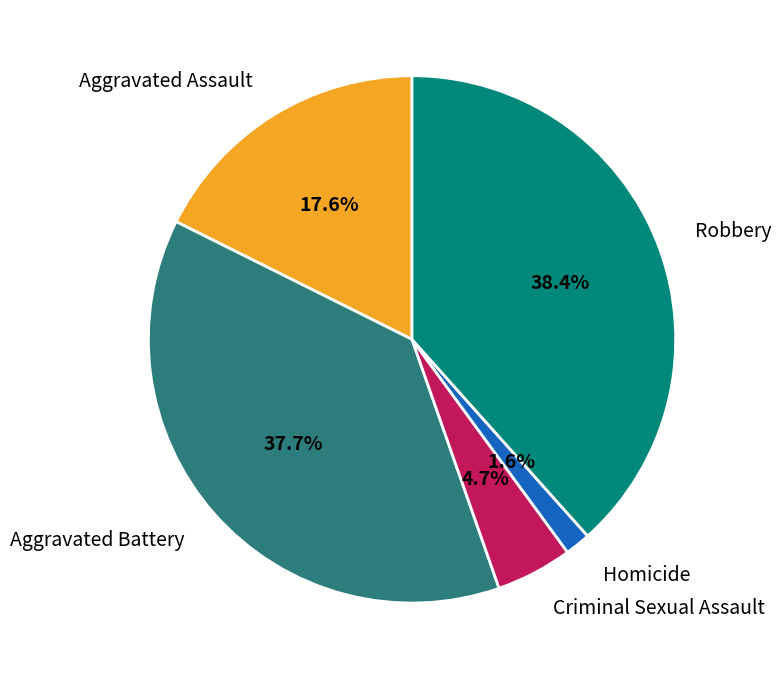

Rank the categories by value from highest to lowest.

Robbery, Aggravated Battery, Aggravated Assault, Criminal Sexual Assault, Homicide